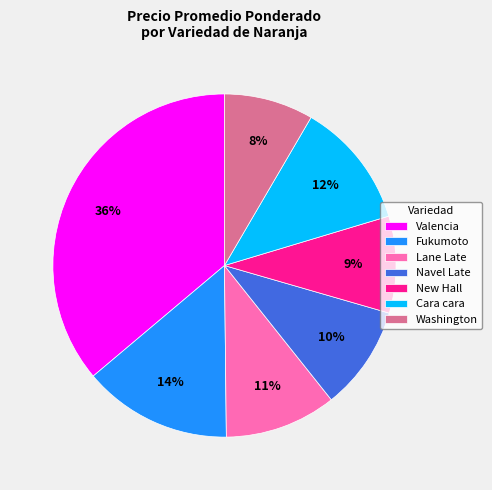

To the nearest percent, what is the difference between the largest and smallest slice percentages?

28%